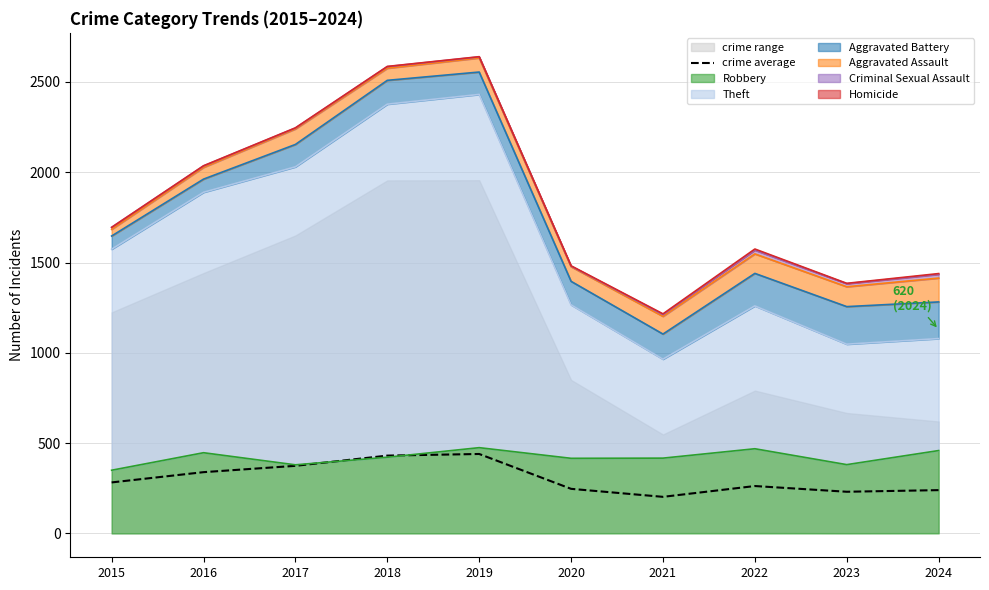

Which has a higher value, 2021 or 2016?

2016